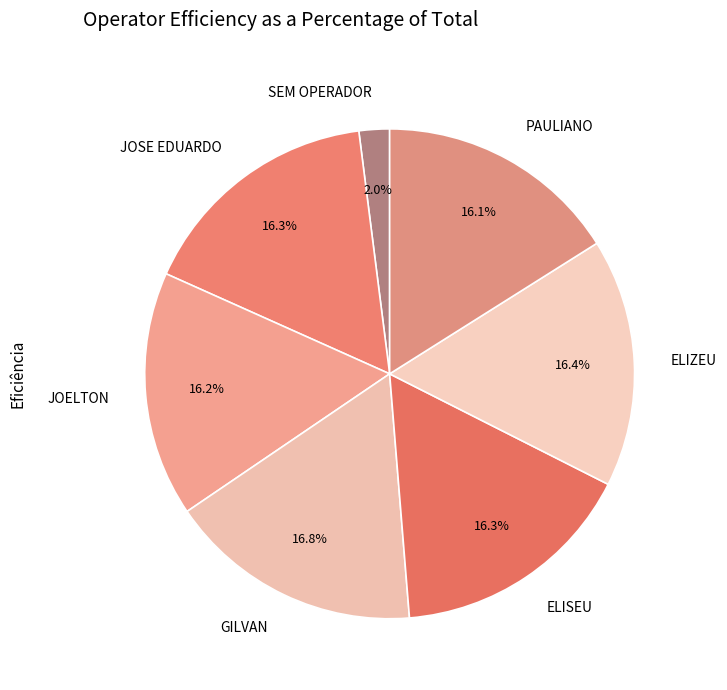

Count the number of slices in the pie.

7